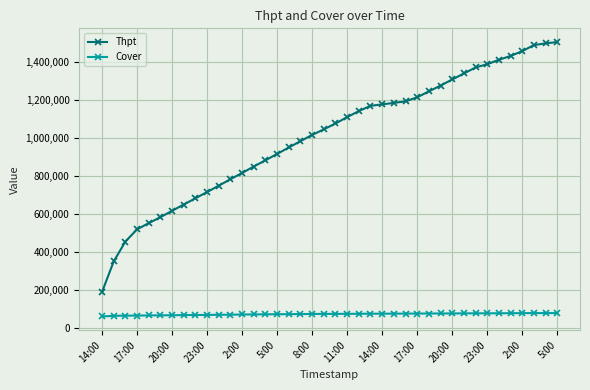

What is the lowest value of the Cover series?

62325